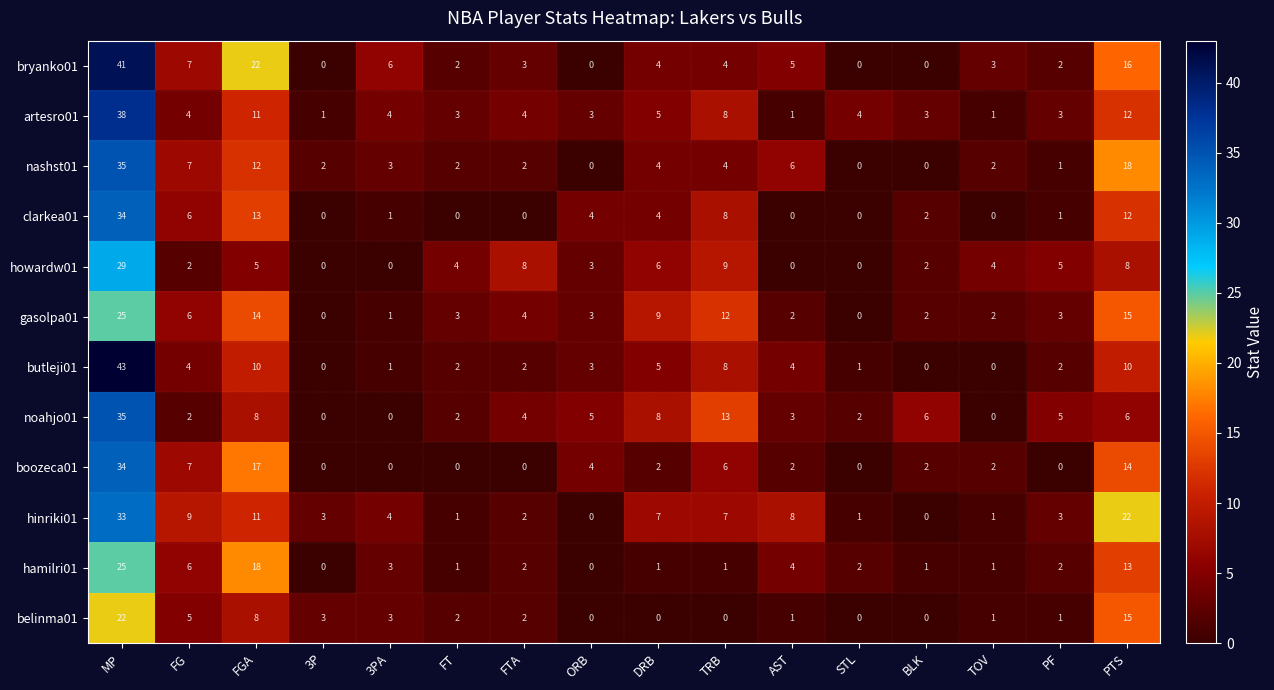

What is the highest value of the noahjo01 series?

35